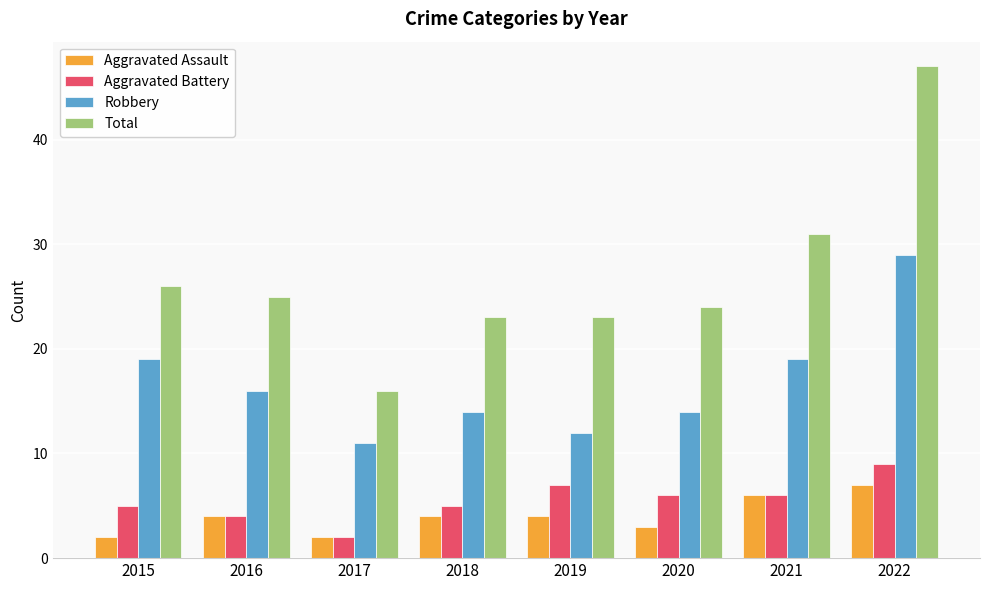

What is the total value across all series at 2020?

47